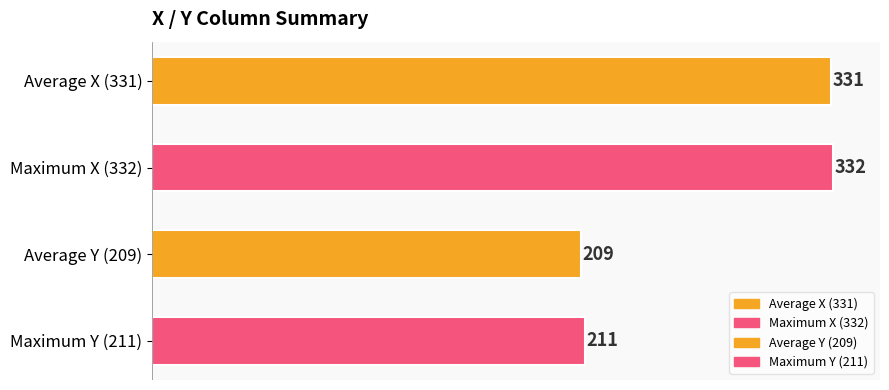

Rank the categories by value from lowest to highest.

Average Y (209), Maximum Y (211), Average X (331), Maximum X (332)